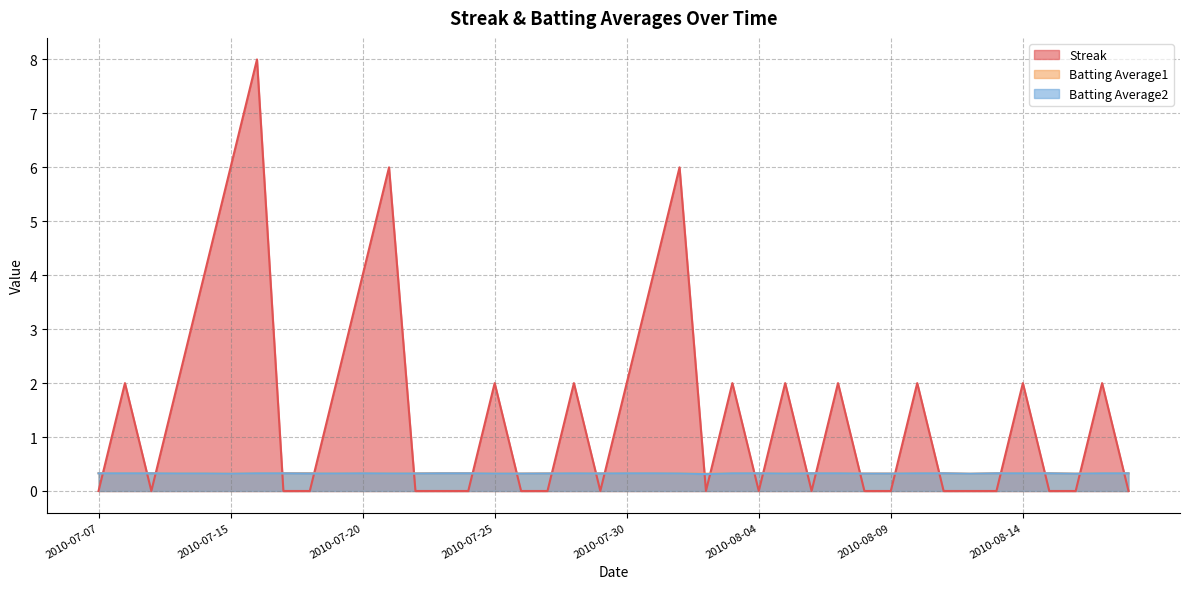

Which label corresponds to the smallest value in the chart?

2010-07-07